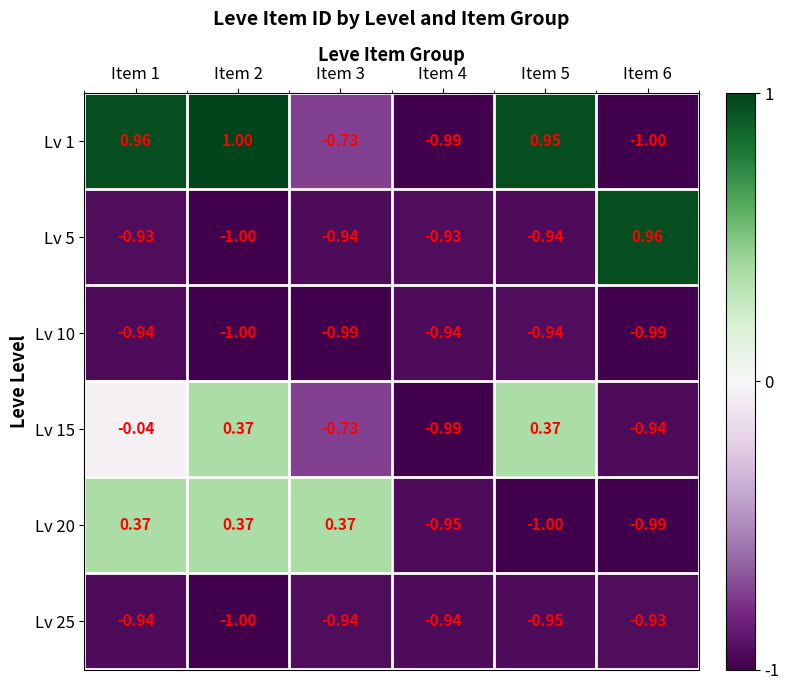

Is the value of Lv 25 at Item 1 greater than the value of Lv 20 at Item 3?

No